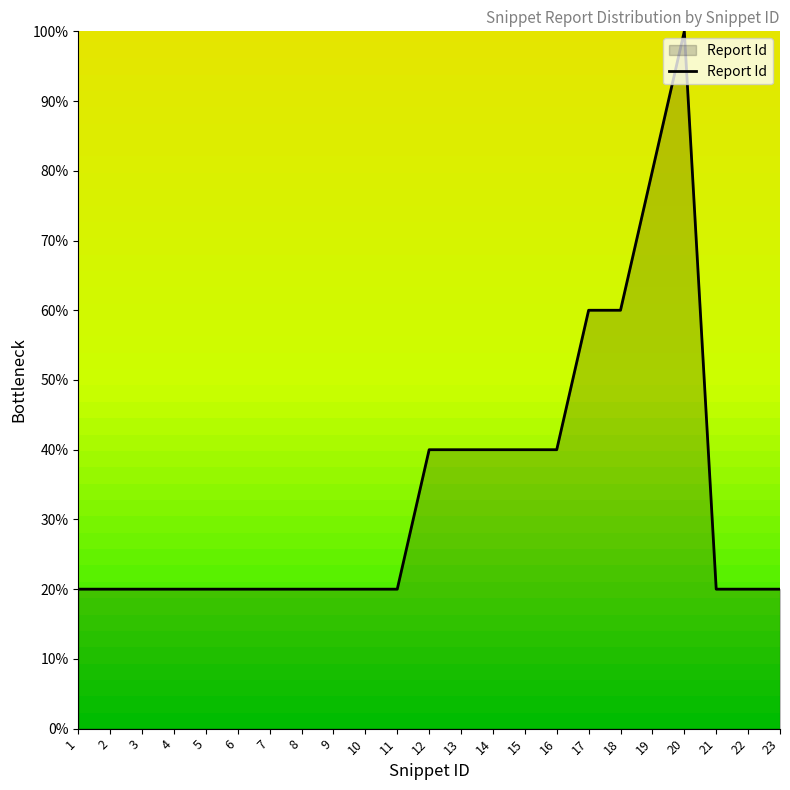

Rank the categories by value from highest to lowest.

20, 19, 17, 18, 12, 13, 14, 15, 16, 1, 2, 3, 4, 5, 6, 7, 8, 9, 10, 11, 21, 22, 23